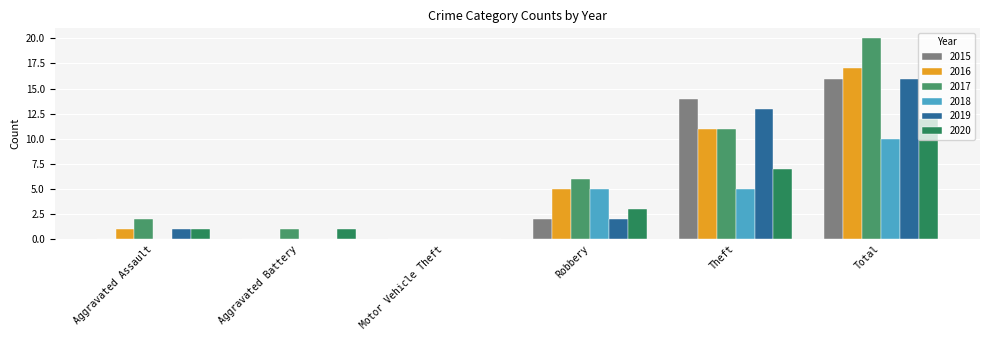

Which series has the largest total across all categories?

2017